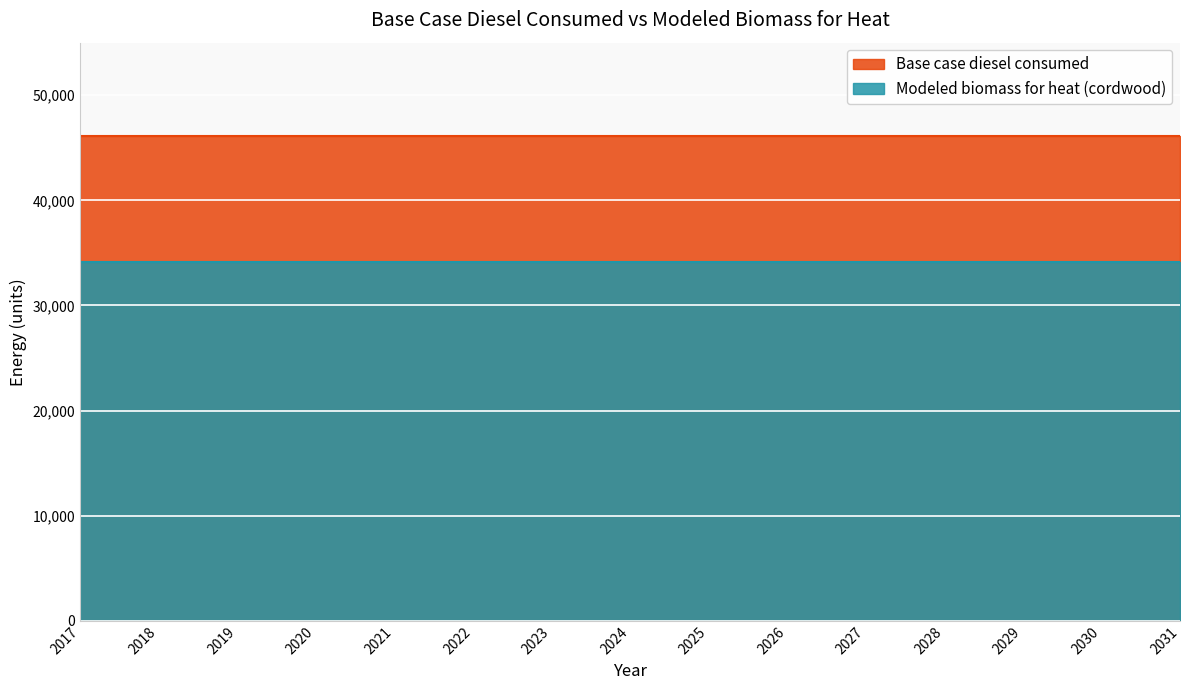

The value of Base case diesel consumed at 2030 is 46103.0. True or false?

True